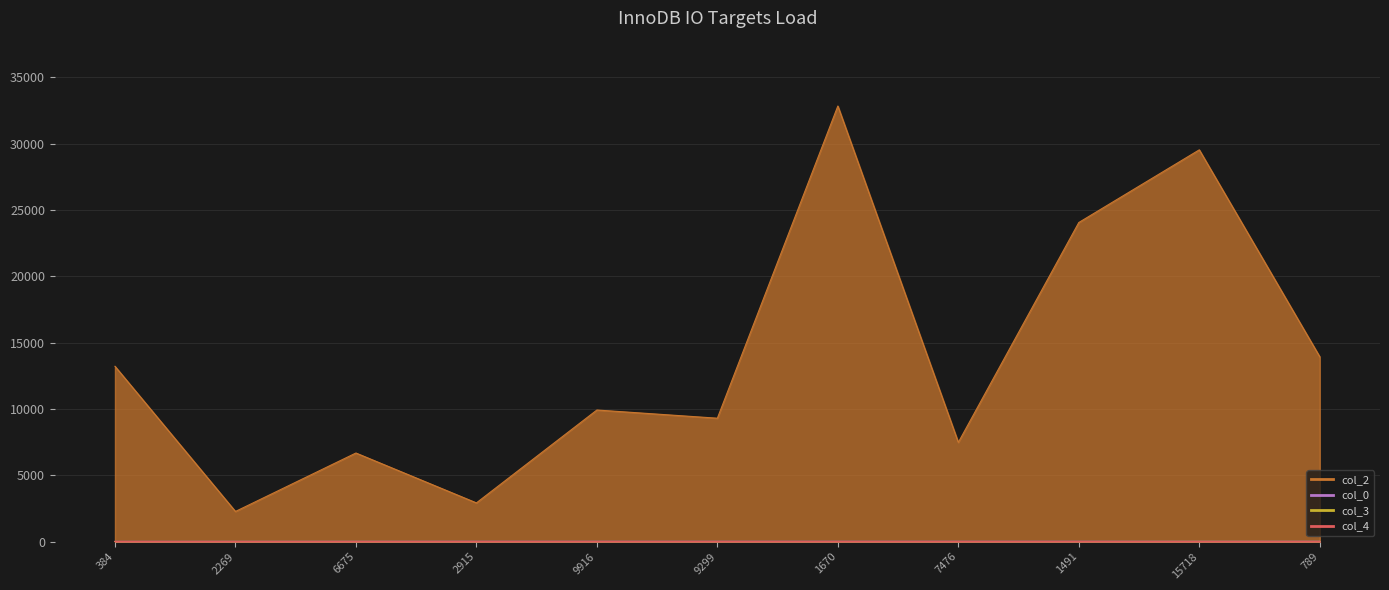

True or false: col_4 has a value of -0.4 at 1670.

False